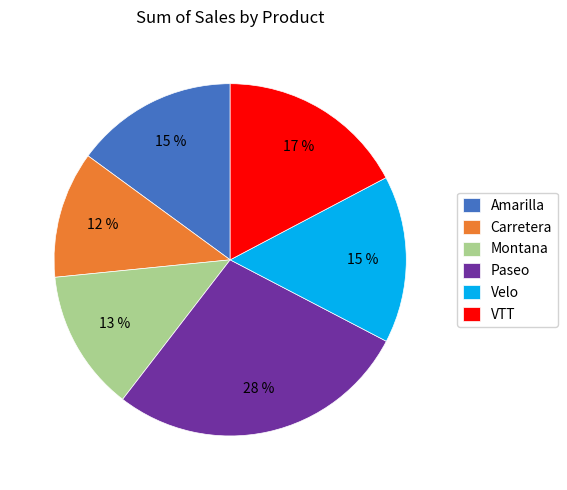

How many slices are in this pie chart?

6